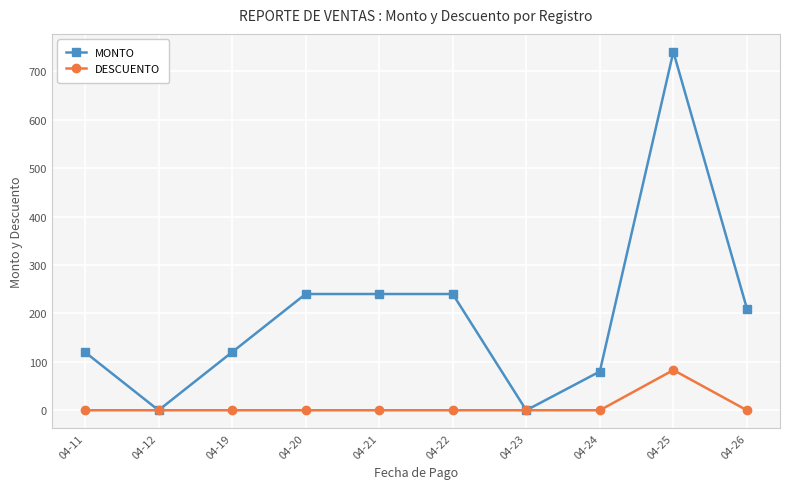

How many categories are shown in the chart?

10